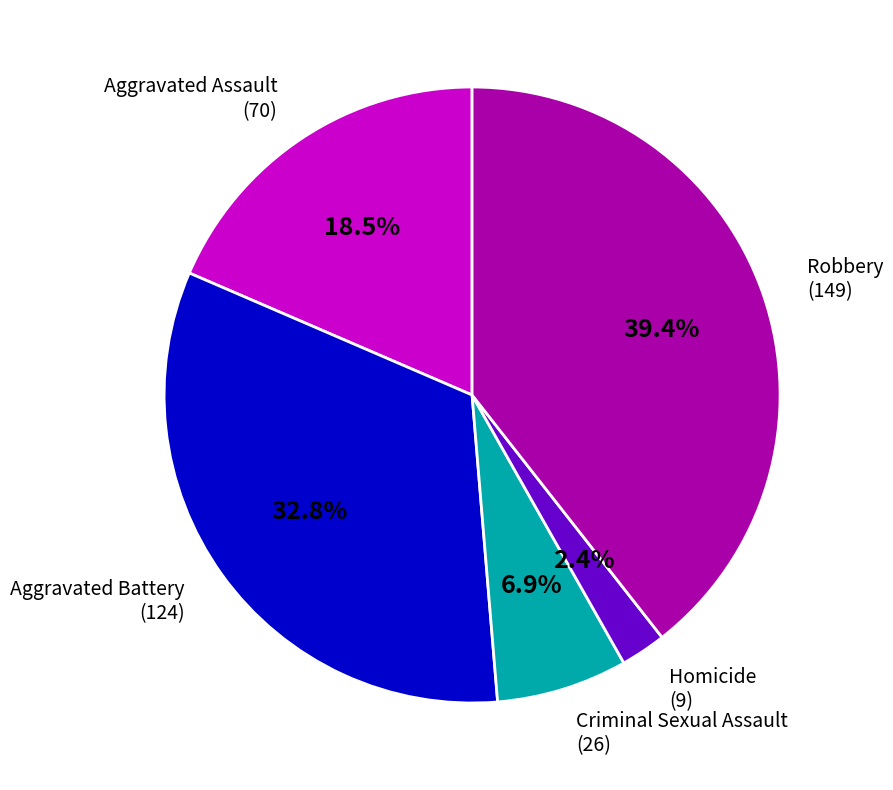

Is there any slice that represents more than half of the pie?

No